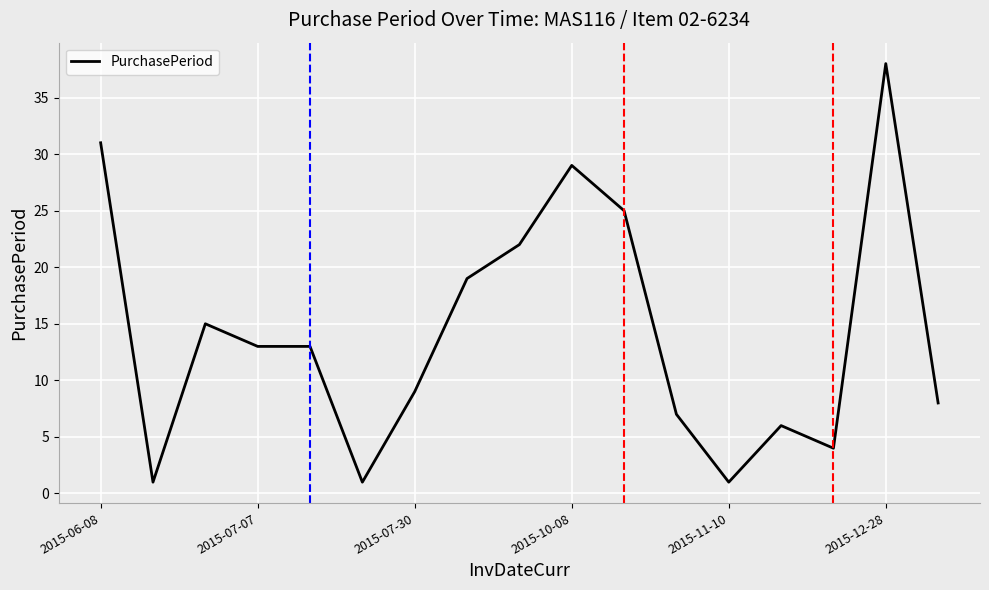

What is the greatest value displayed?

38